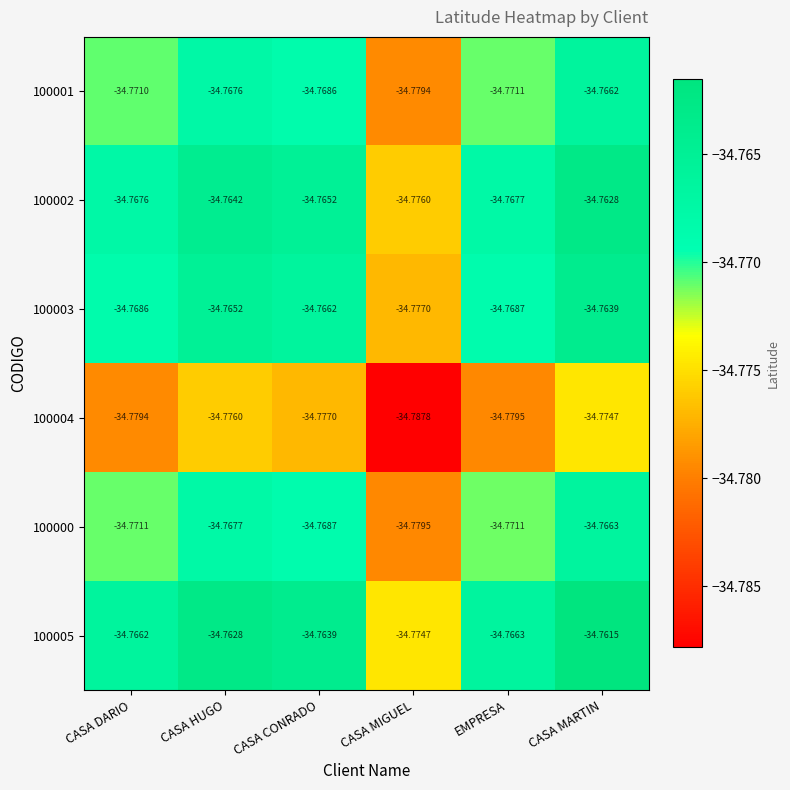

Which category has the lowest value across all series?

CASA MIGUEL